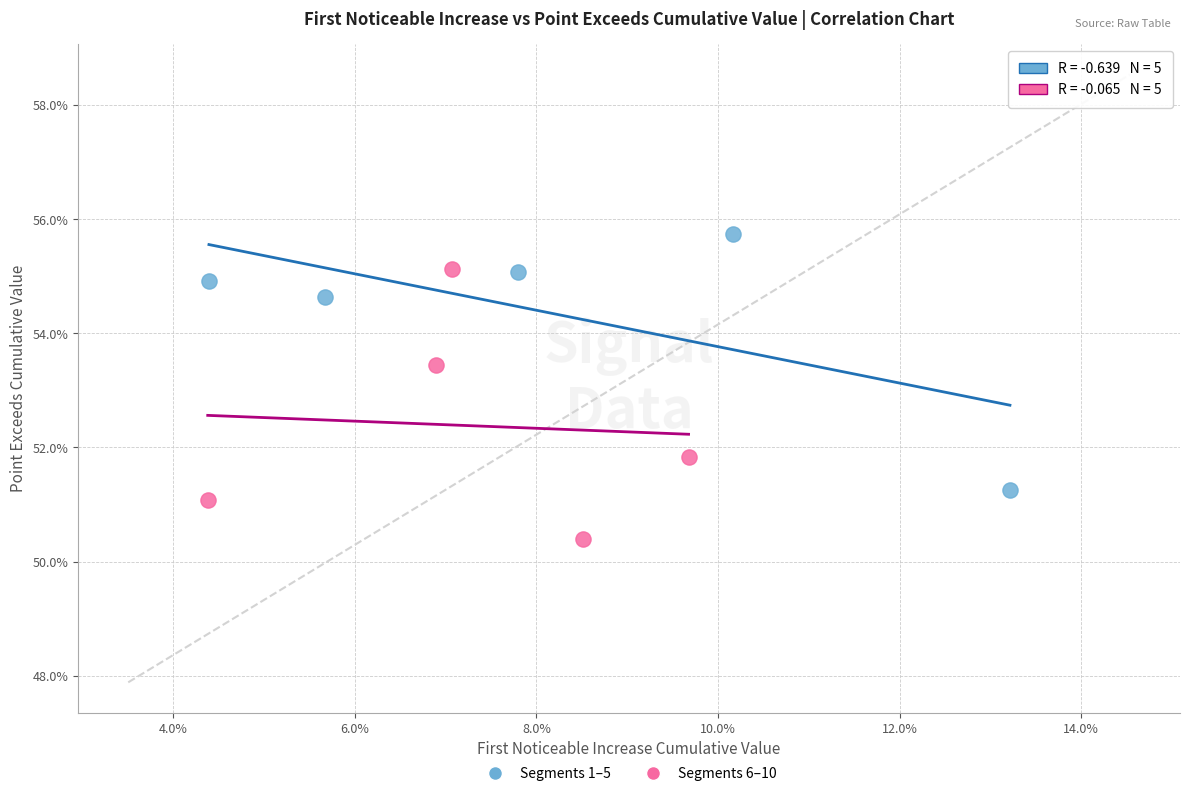

What are all the series names shown in the legend?

Segments 1–5, Segments 6–10